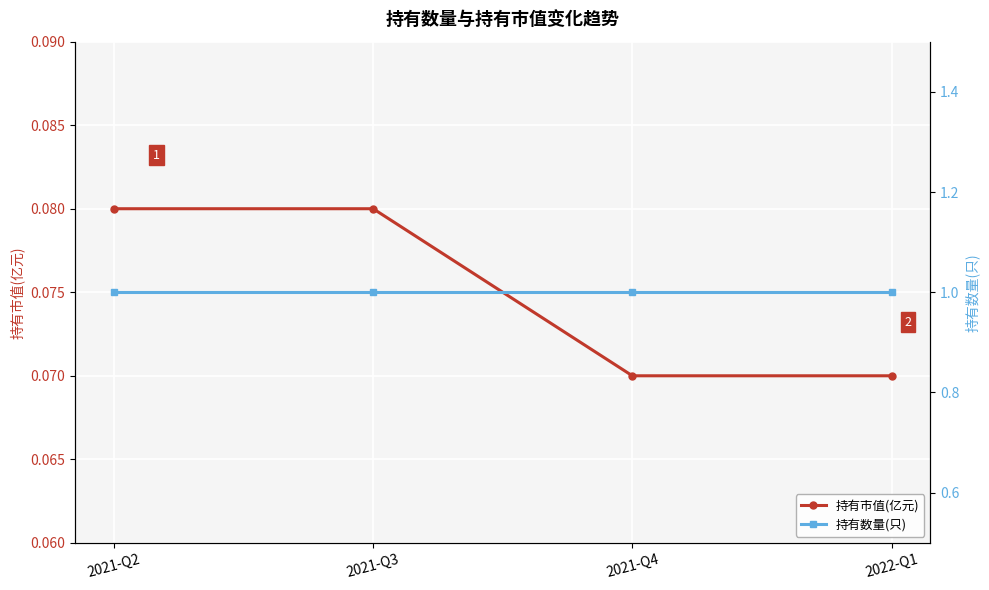

Reading left to right, extract all data points from this chart.

持有市值(亿元): 0.1	0.1	0.1	0.1
持有数量(只): 1.0	1.0	1.0	1.0